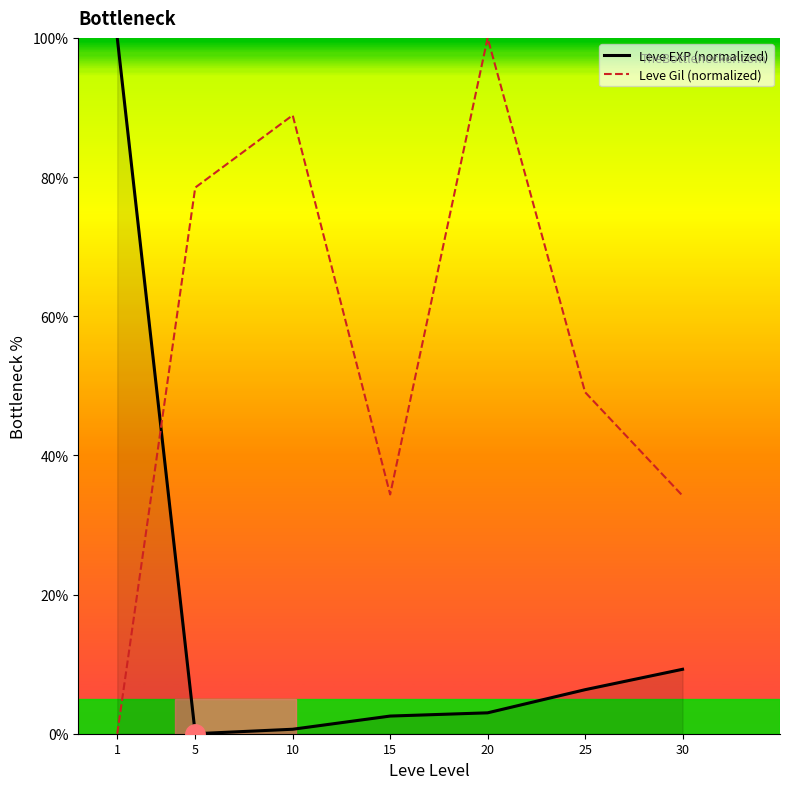

What is the difference between the maximum and second lowest values in the Leve Gil (normalized) series?

65.8